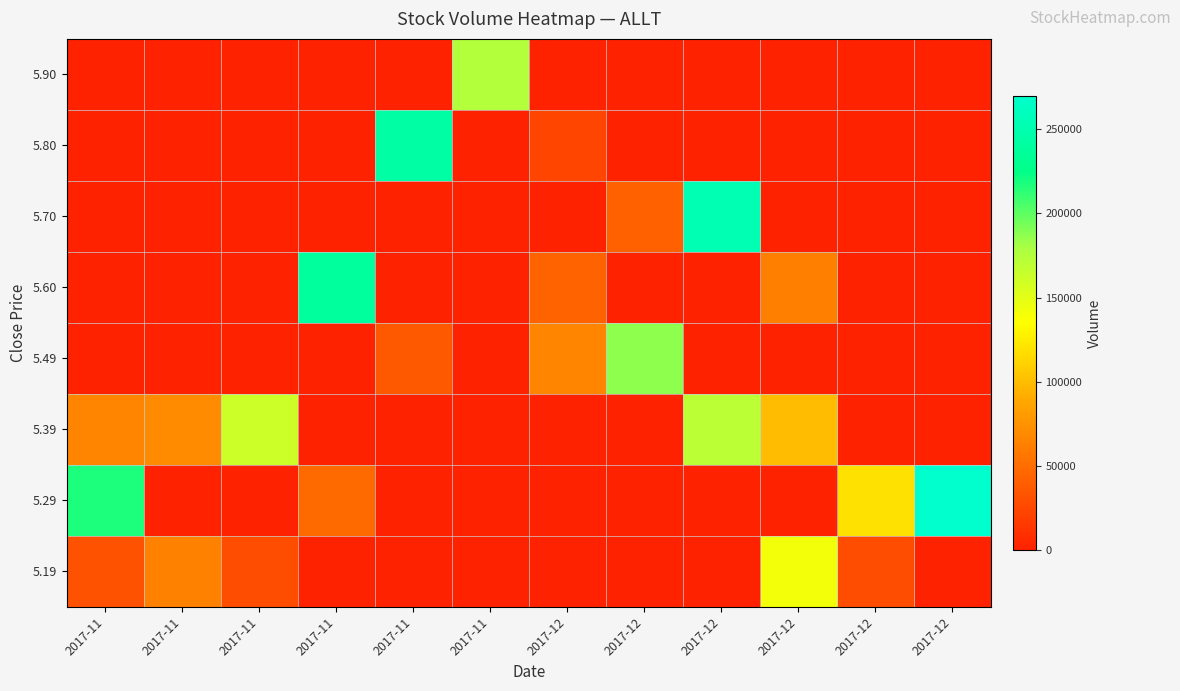

Between 2017-11 and 2017-12, which is larger?

2017-11